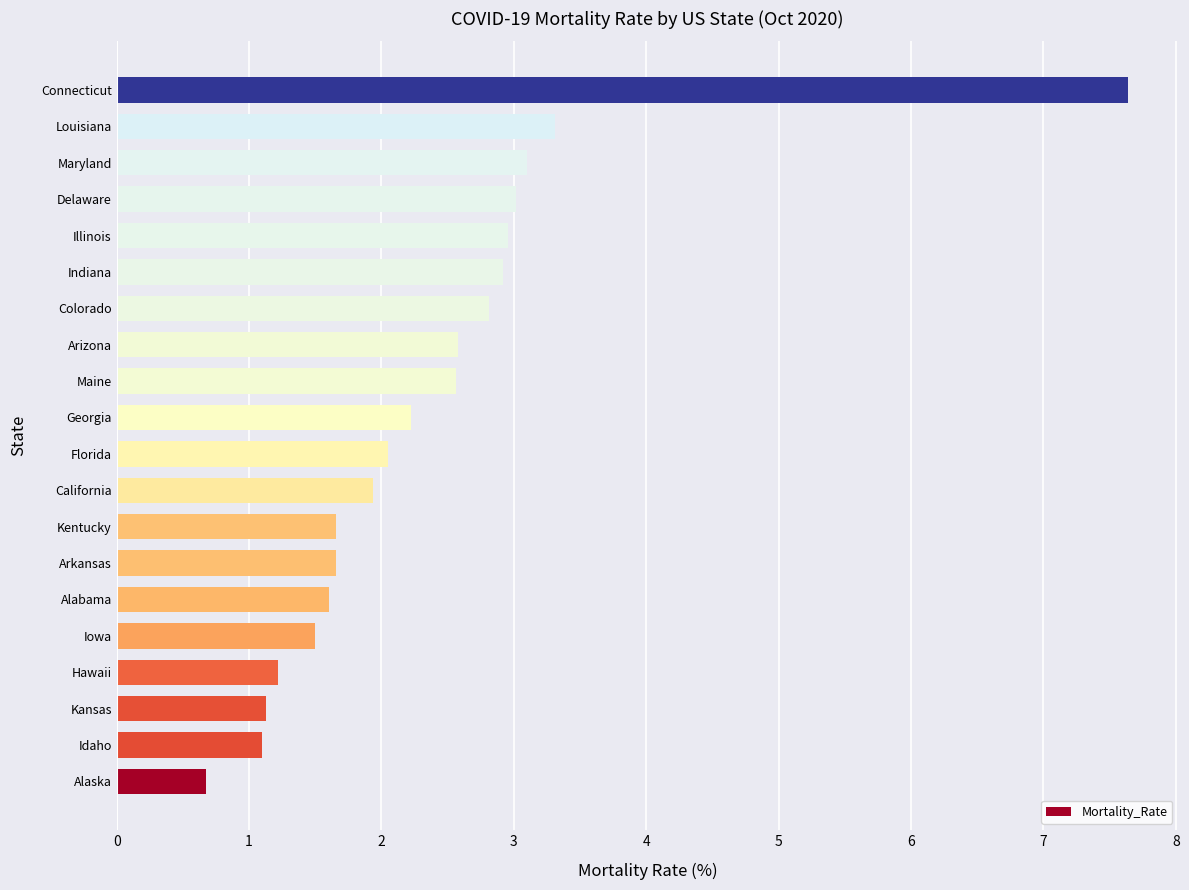

What is the smallest value displayed?

0.7